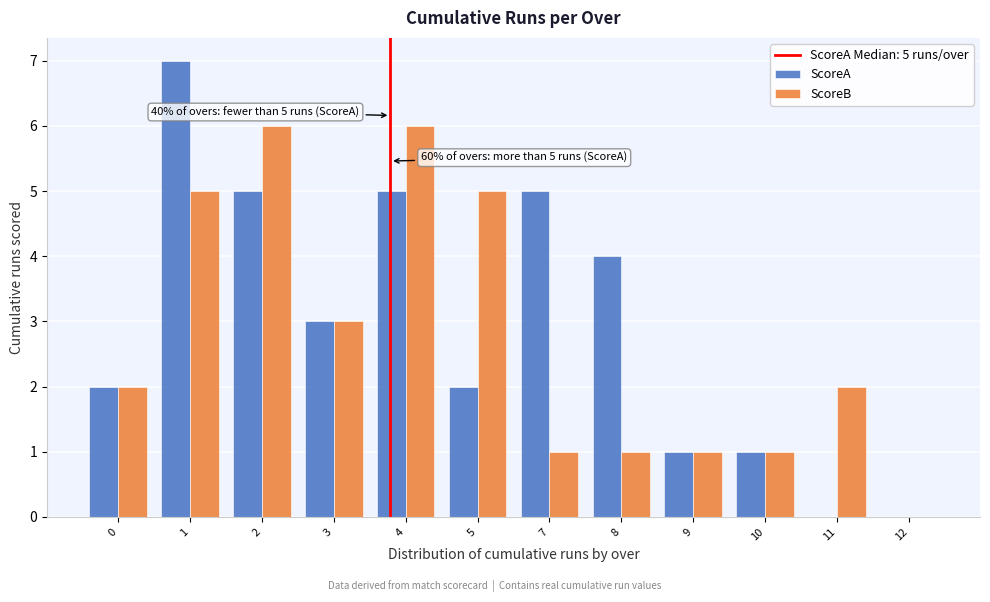

Reading left to right, extract all data points from this chart.

ScoreA: 0=2	1=7	2=5	3=3	4=5	5=2	7=5	8=4	9=1	10=1	11=0	12=0
ScoreB: 0=2	1=5	2=6	3=3	4=6	5=5	7=1	8=1	9=1	10=1	11=2	12=0